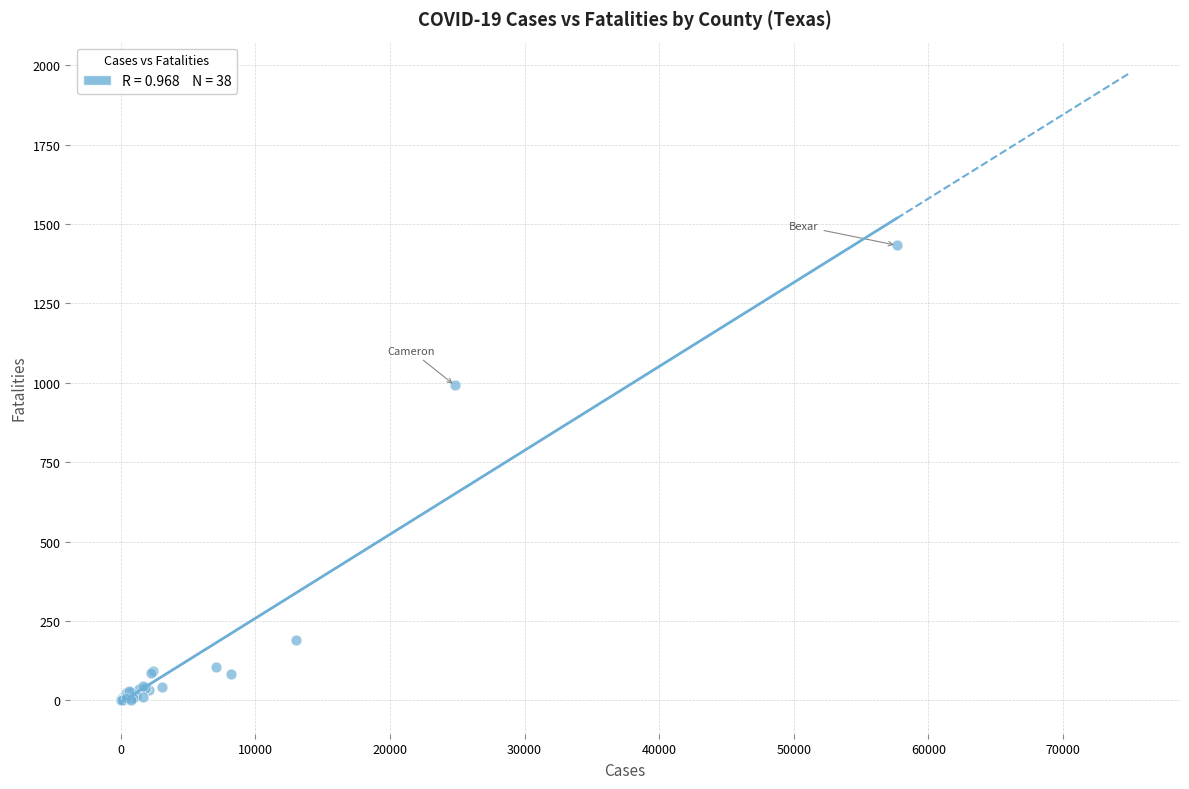

What Y value in the scatter plot is closest to 716?

992